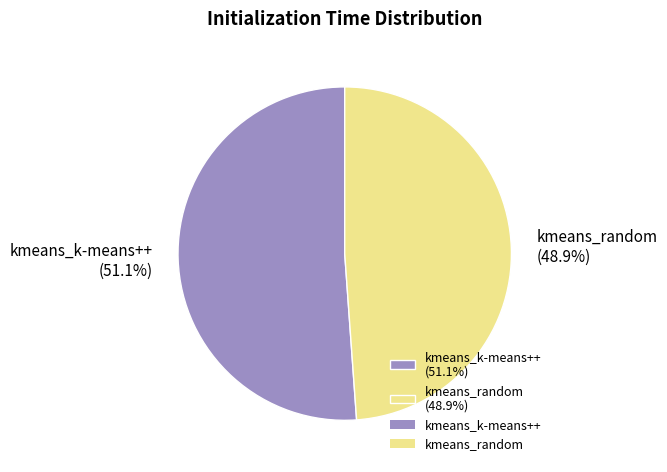

What is the total percentage of kmeans_k-means++ and kmeans_random?

100.0%